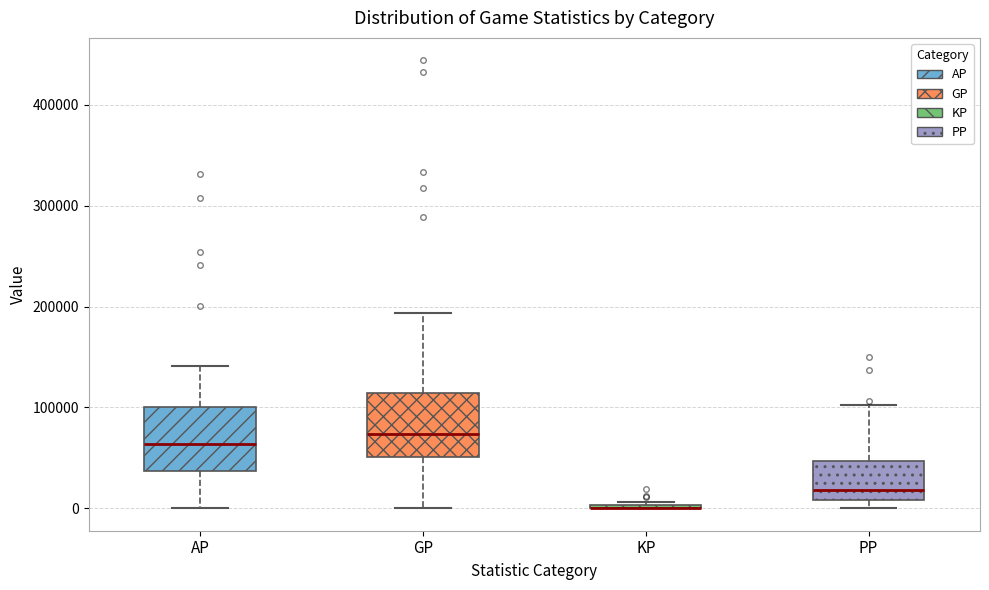

Reading left to right, read every box against the y-axis: the position of its median line, the range the box covers, and the ends of its whiskers. The values are not printed on the chart, so give them approximately, as read against the axis.

AP: median 60000, box 40000 to 100000, whiskers 0 to 140000
GP: median 70000, box 50000 to 110000, whiskers 0 to 190000
KP: box collapsed to a line at 0, whiskers 0 to 10000
PP: median 20000, box 10000 to 50000, whiskers 0 to 100000